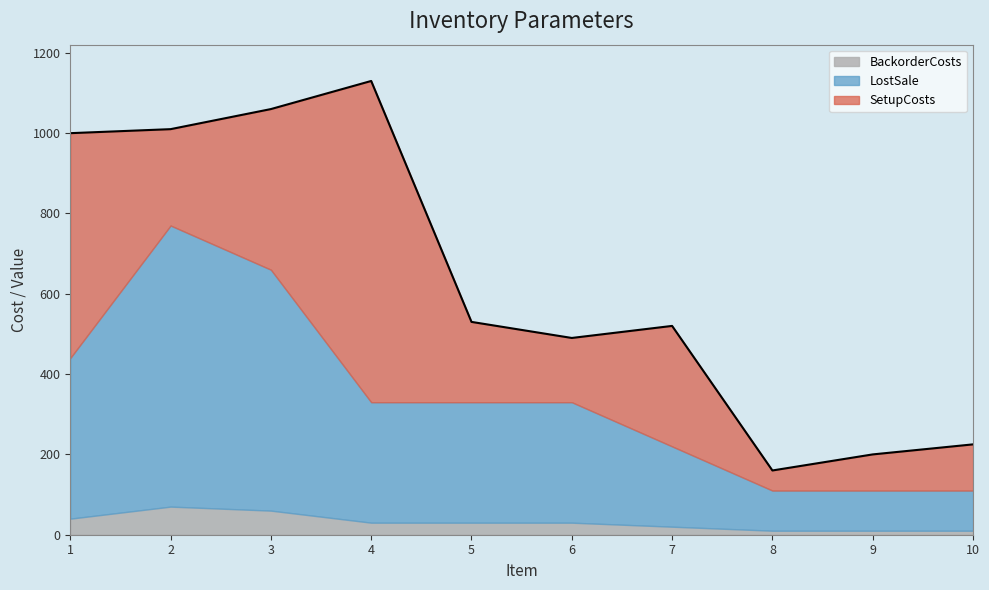

Between which two adjacent categories do SetupCosts and LostSale first intersect?

1 and 2